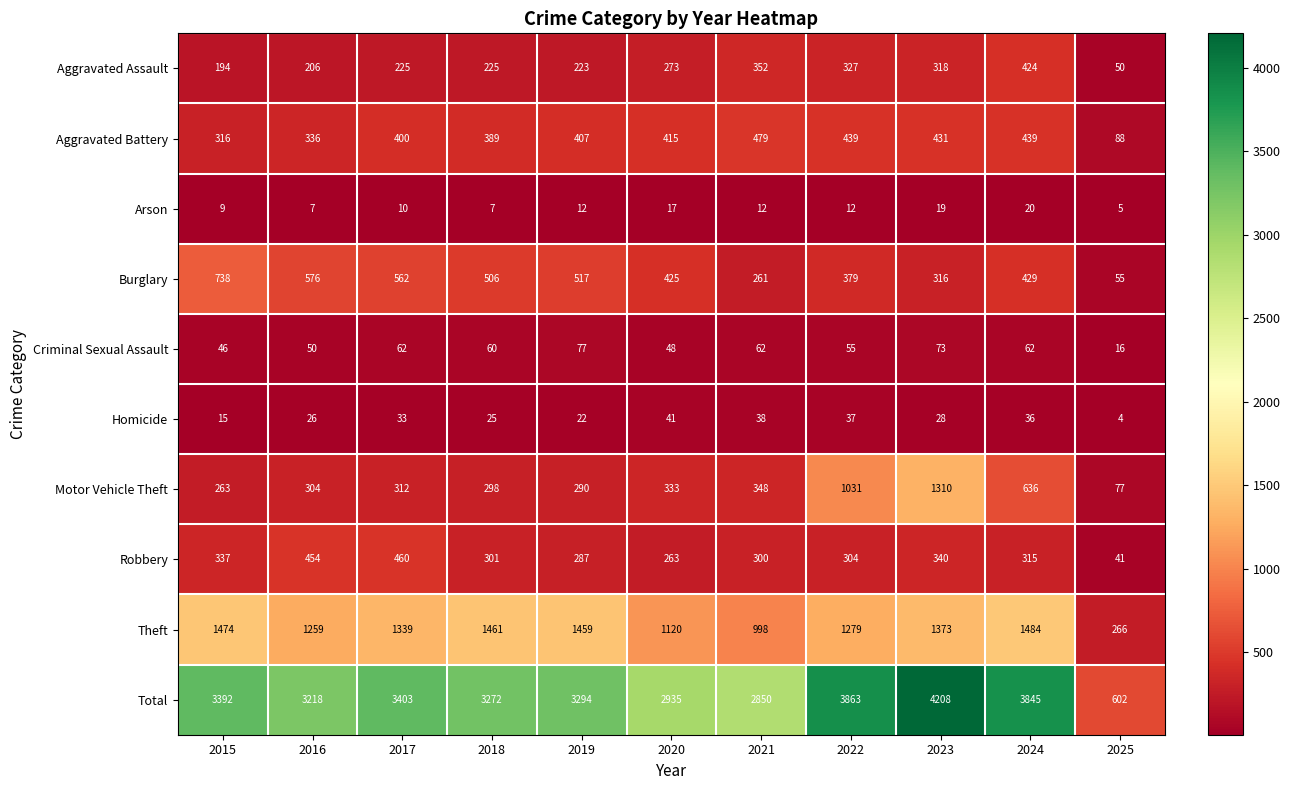

What is the spread (max minus min) of values at 2018?

3265